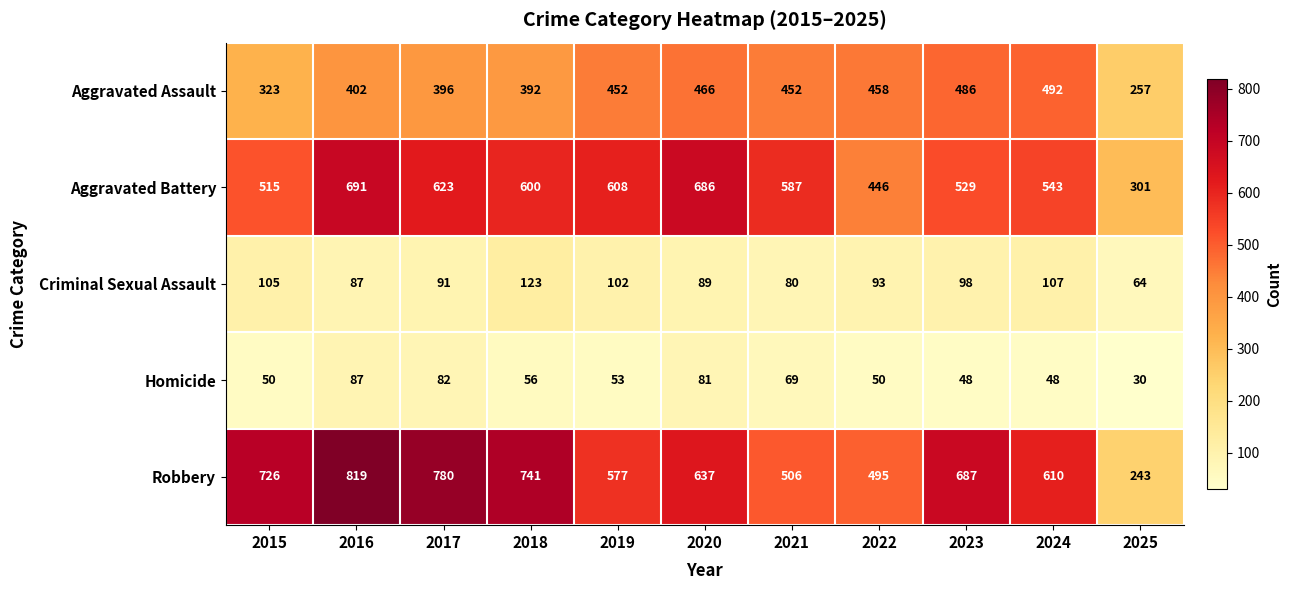

What is the lowest value of the Criminal Sexual Assault series?

64